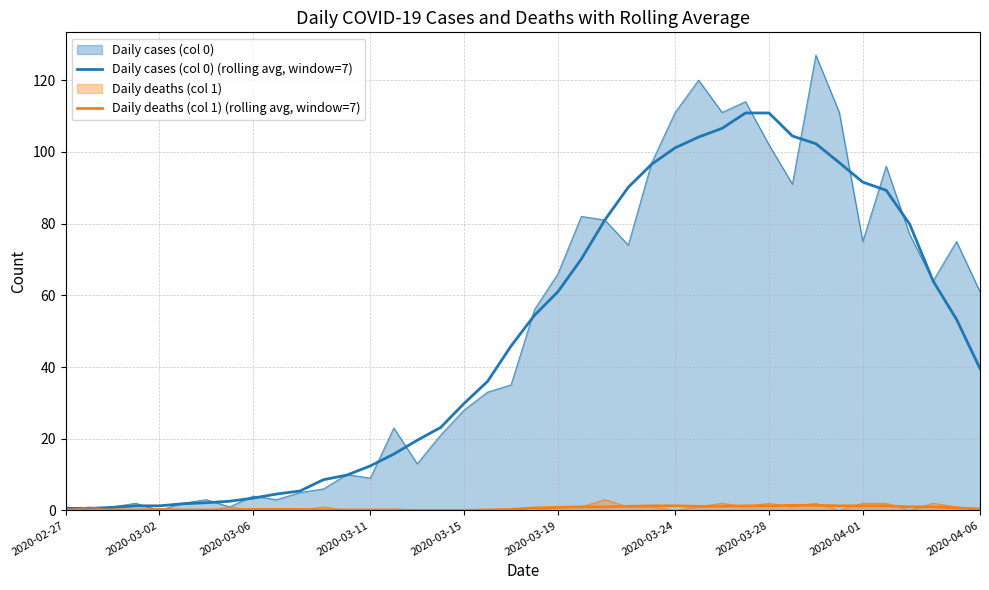

What position from the right is 10?

30